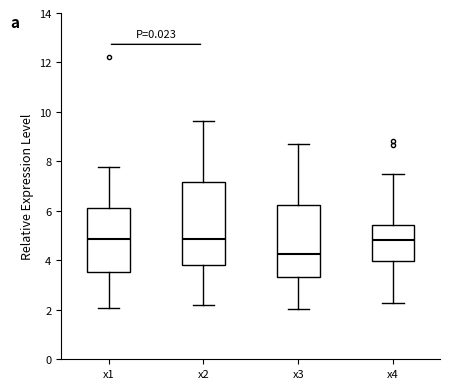

Reading left to right, read every box against the y-axis: the position of its median line, the range the box covers, and the ends of its whiskers. The values are not printed on the chart, so give them approximately, as read against the axis.

x1: median 4.8, box 3.6 to 6.2, whiskers 2.0 to 7.8
x2: median 4.8, box 3.8 to 7.2, whiskers 2.2 to 9.6
x3: median 4.2, box 3.4 to 6.2, whiskers 2.0 to 8.6
x4: median 4.8, box 4.0 to 5.4, whiskers 2.2 to 7.4